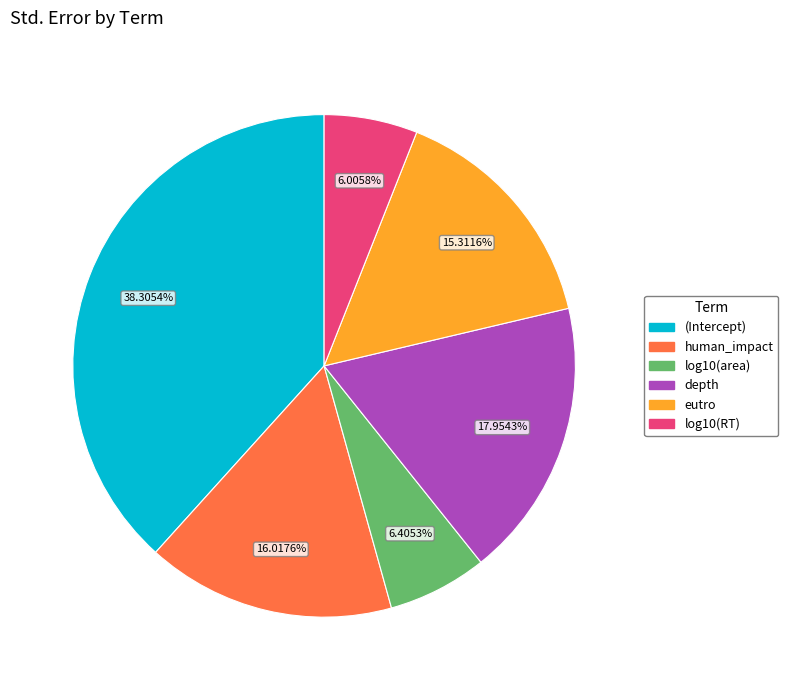

Count the number of slices in the pie.

6